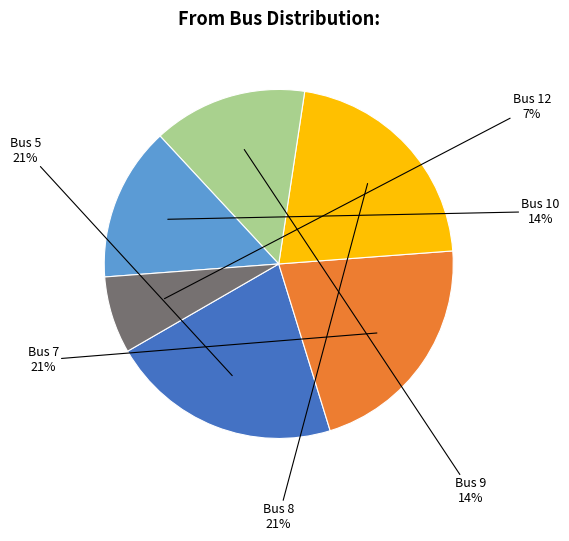

To the nearest percent, what is the average slice percentage?

17%